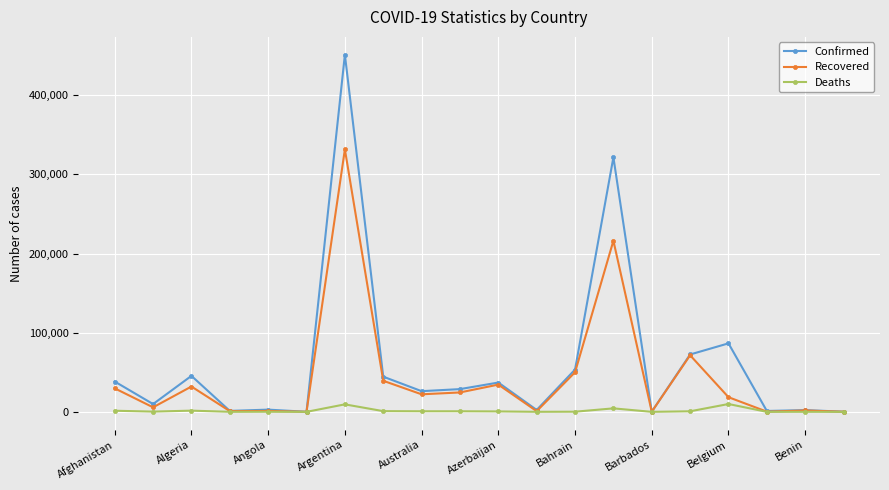

Which series has the largest range (max minus min)?

Confirmed